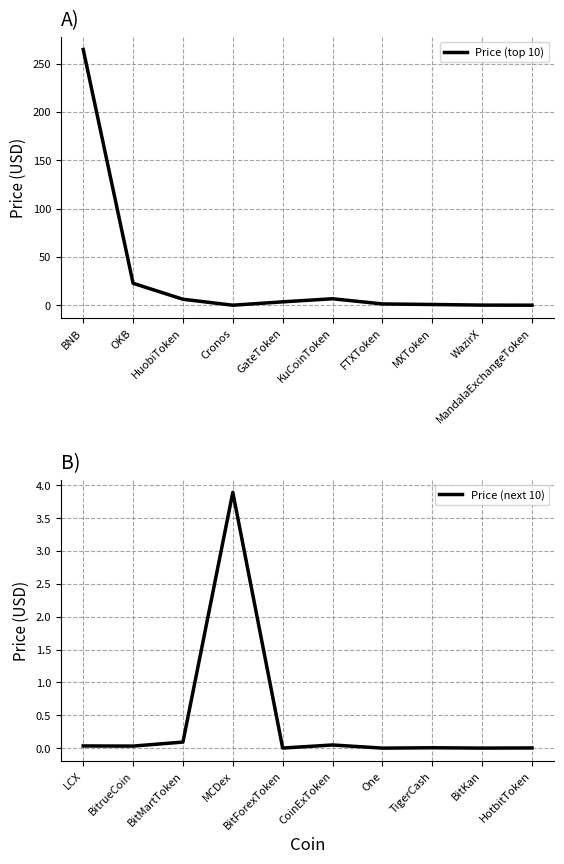

At which label is Price (next 10) closest to 1?

BitMartToken